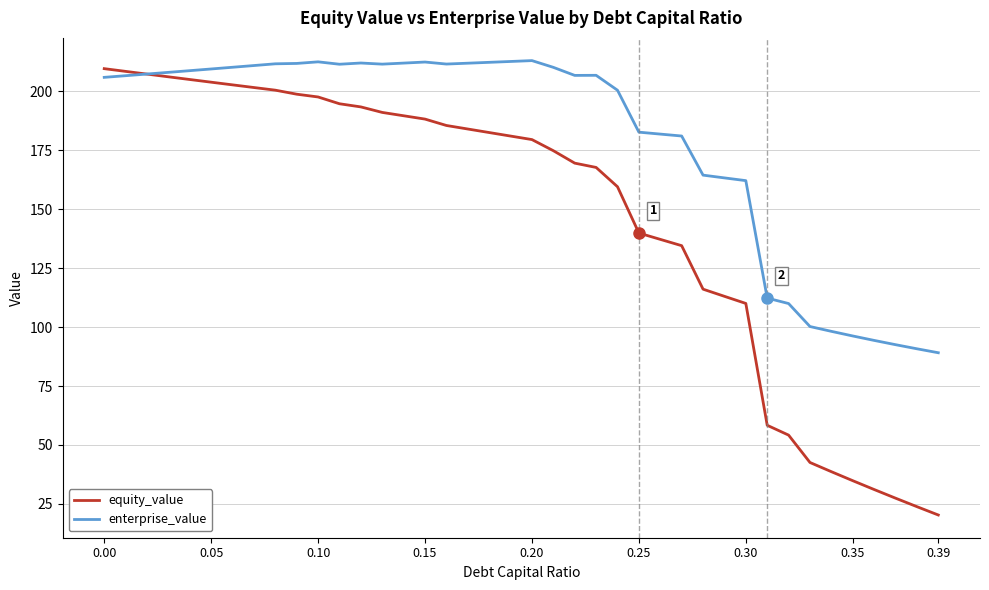

What is the minimum value shown in the chart?

20.3